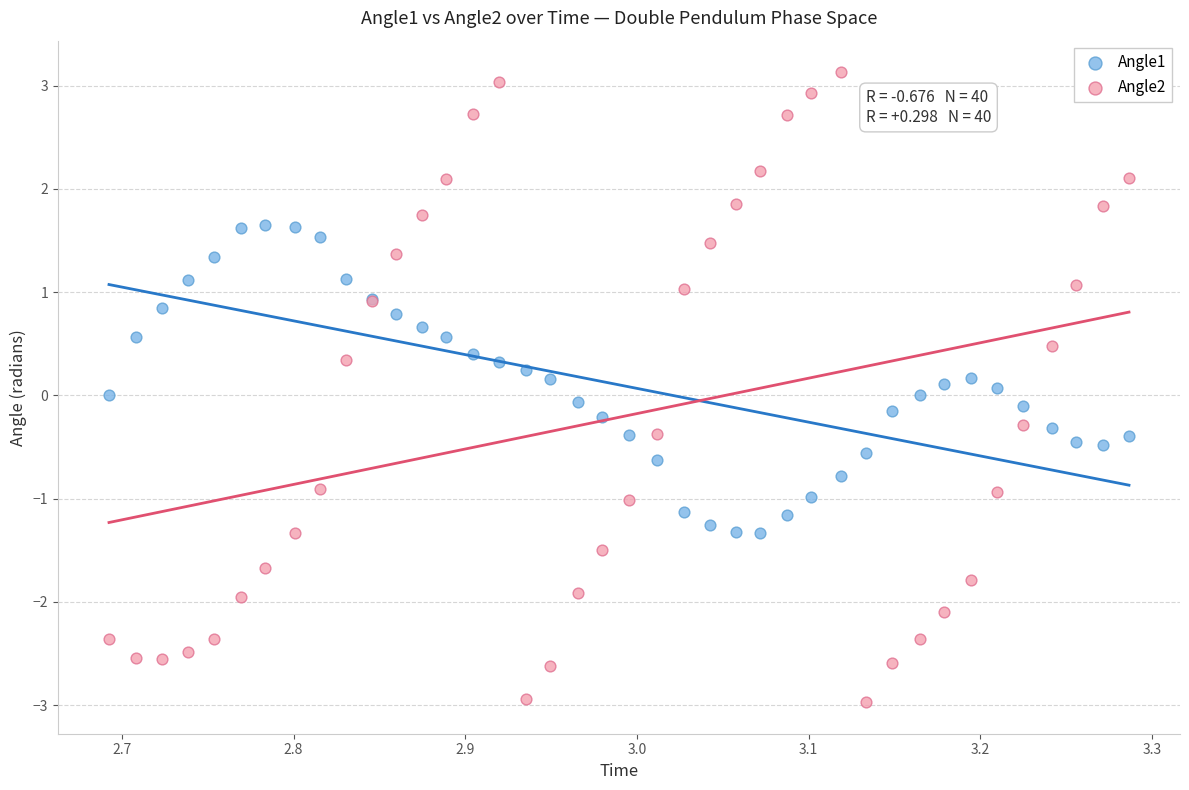

Which series contains the lowest Y value?

Angle2